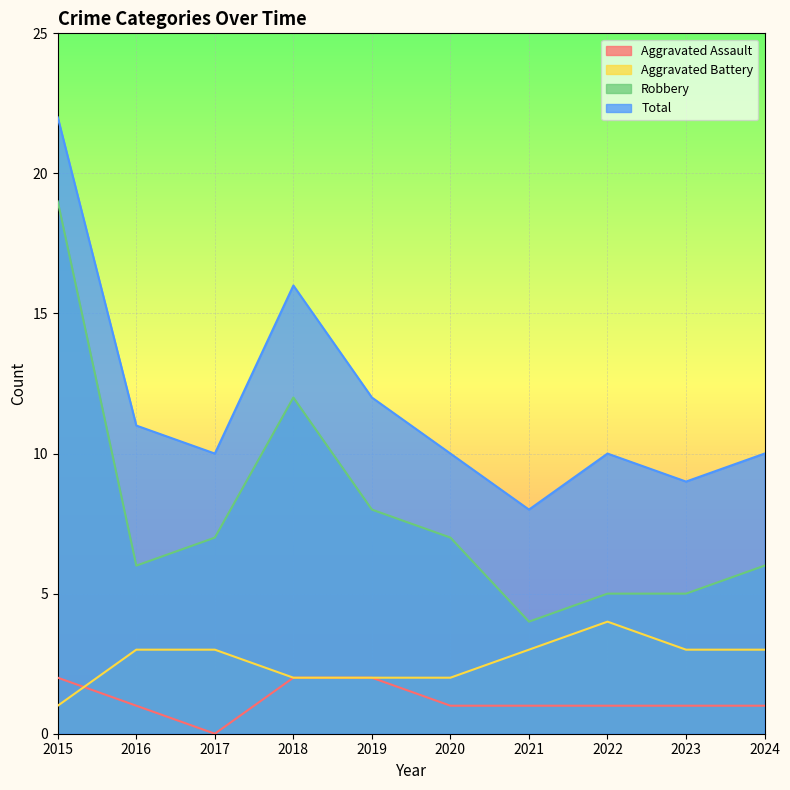

What is the difference between the Aggravated Battery values at 2019 and 2022?

2